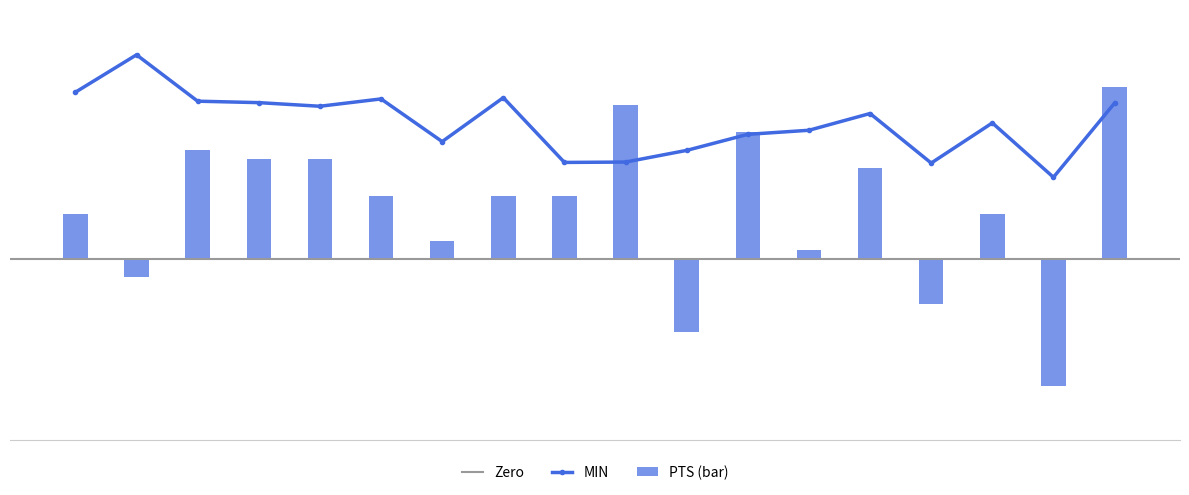

What is the average value of the PTS series?

5.5